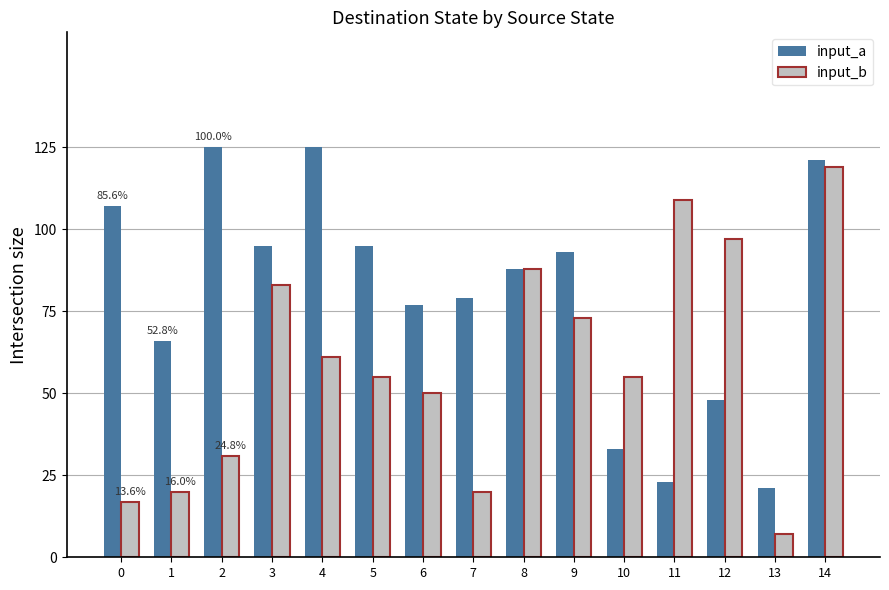

Rank the series at 7 from lowest to highest value.

input_b, input_a